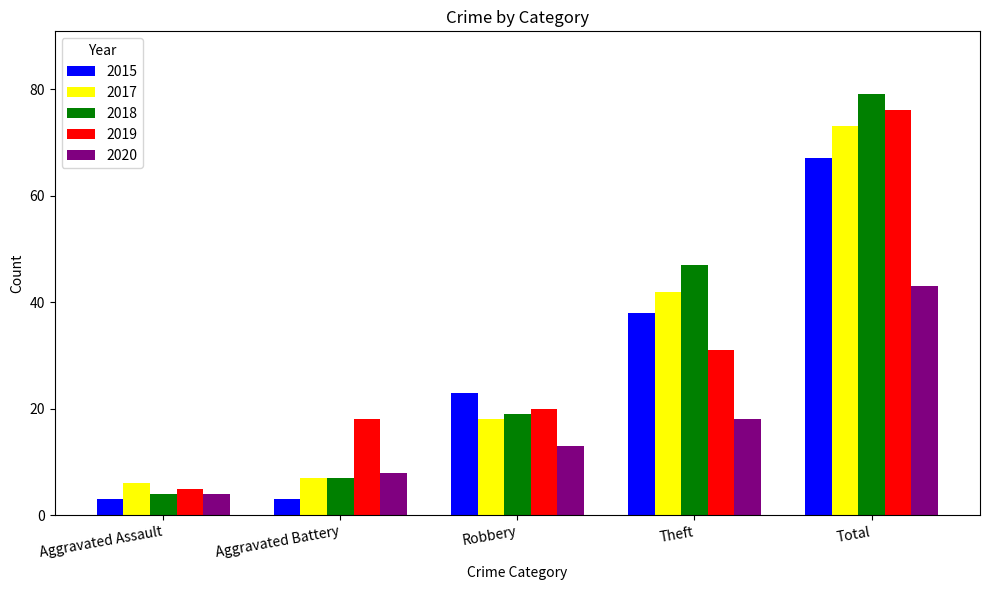

What is the average value of the 2018 series?

31